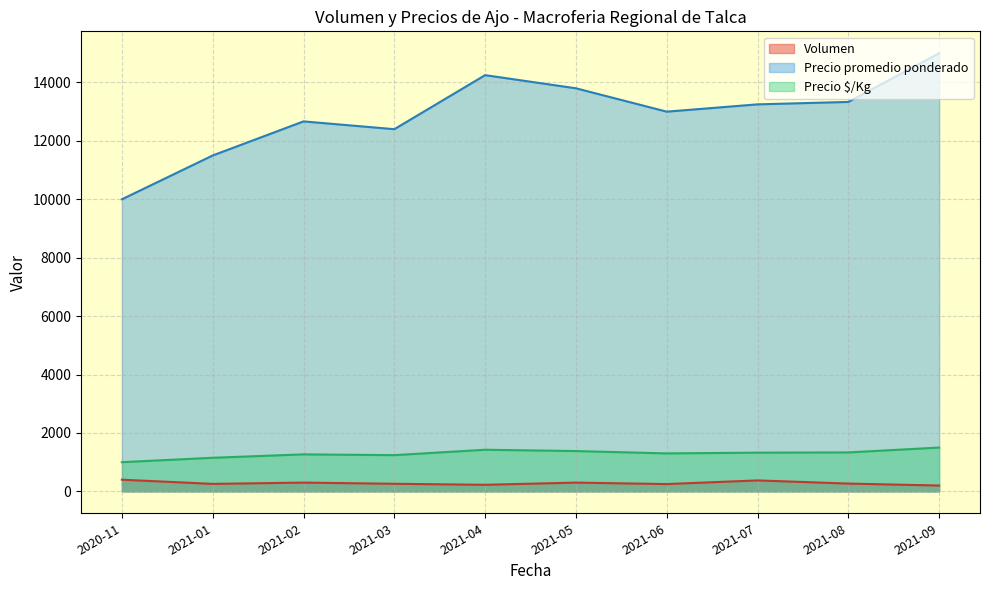

What is the difference between the highest and lowest values at 2021-07?

12875.0